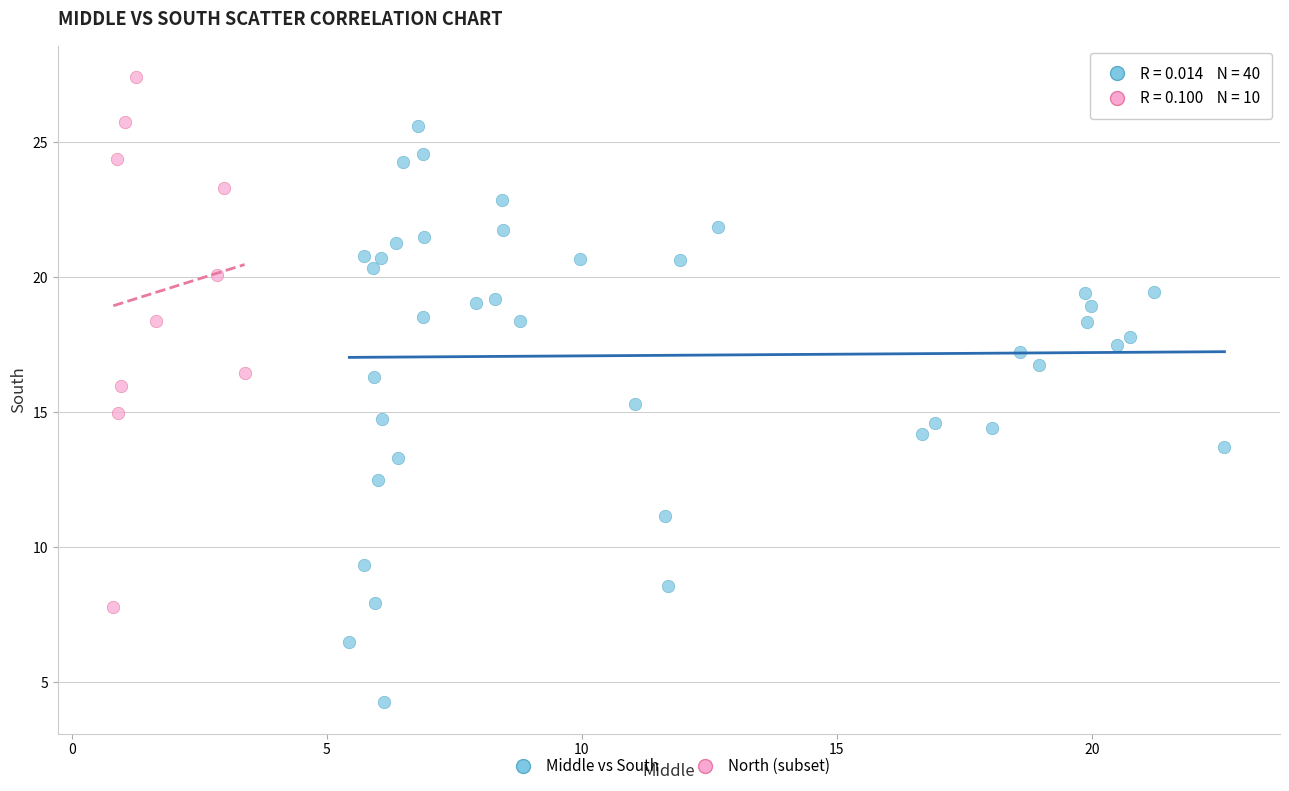

Which series reaches the maximum Y coordinate?

North (subset)